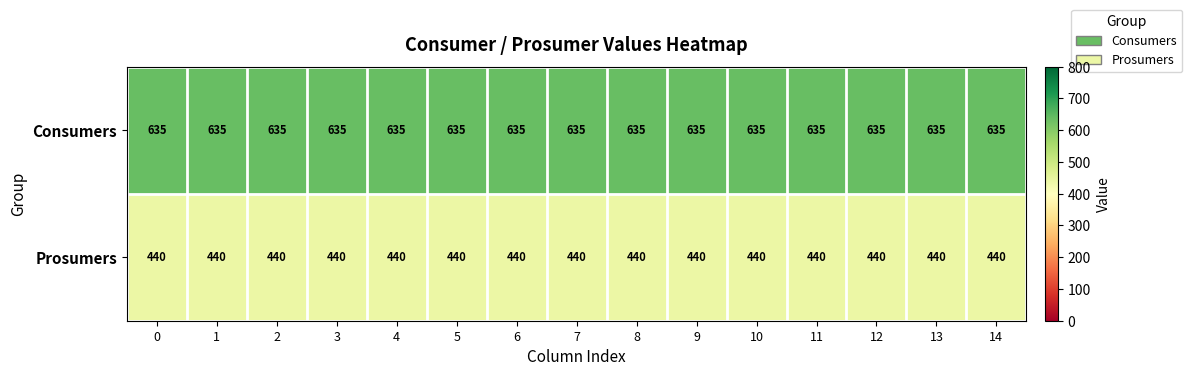

At how many categories does at least one series exceed 561?

15